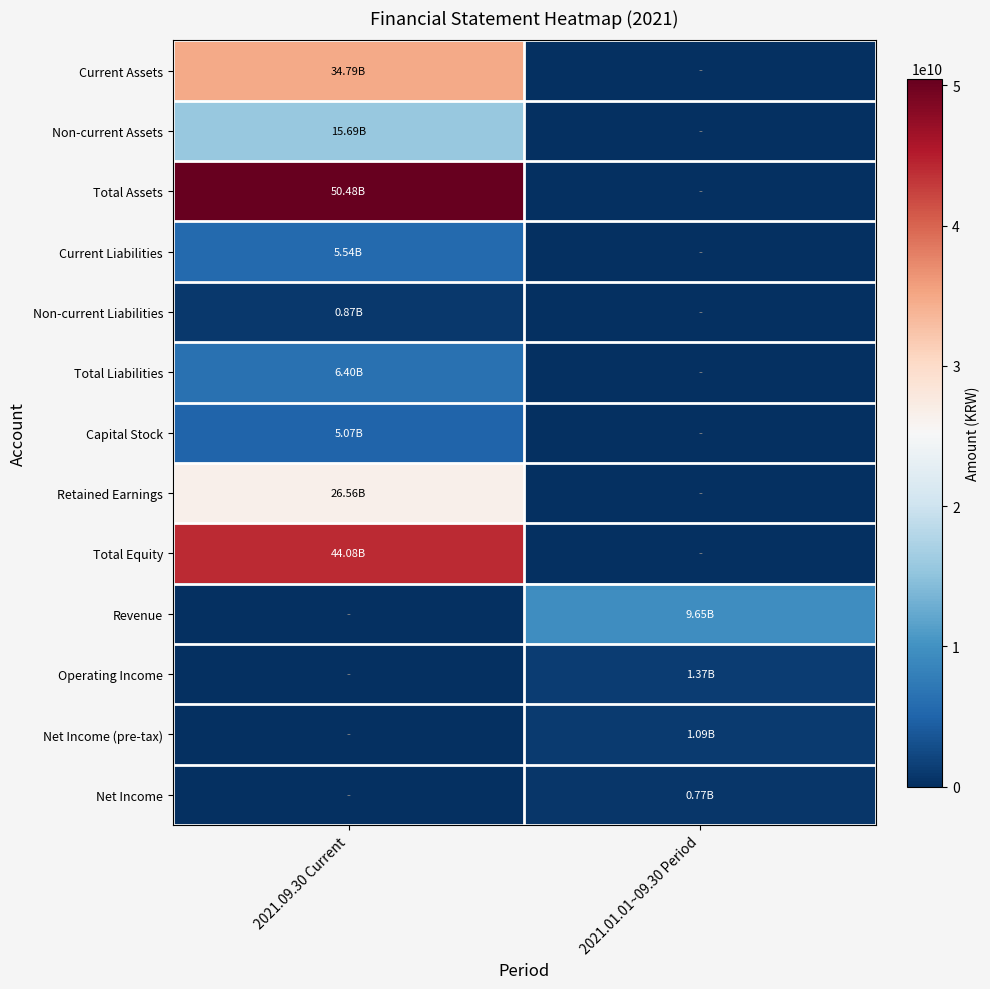

Reading right to left, what are all the values shown in this chart?

Current Assets: 2021.01.01~09.30 Period=0	2021.09.30 Current=34789849902
Non-current Assets: 2021.01.01~09.30 Period=0	2021.09.30 Current=15692049922
Total Assets: 2021.01.01~09.30 Period=0	2021.09.30 Current=50481899824
Current Liabilities: 2021.01.01~09.30 Period=0	2021.09.30 Current=5535421504
Non-current Liabilities: 2021.01.01~09.30 Period=0	2021.09.30 Current=865215505
Total Liabilities: 2021.01.01~09.30 Period=0	2021.09.30 Current=6400637009
Capital Stock: 2021.01.01~09.30 Period=0	2021.09.30 Current=5071428500
Retained Earnings: 2021.01.01~09.30 Period=0	2021.09.30 Current=26556580985
Total Equity: 2021.01.01~09.30 Period=0	2021.09.30 Current=44081262815
Revenue: 2021.01.01~09.30 Period=9648462141	2021.09.30 Current=0
Operating Income: 2021.01.01~09.30 Period=1374717817	2021.09.30 Current=0
Net Income (pre-tax): 2021.01.01~09.30 Period=1085600047	2021.09.30 Current=0
Net Income: 2021.01.01~09.30 Period=774887265	2021.09.30 Current=0